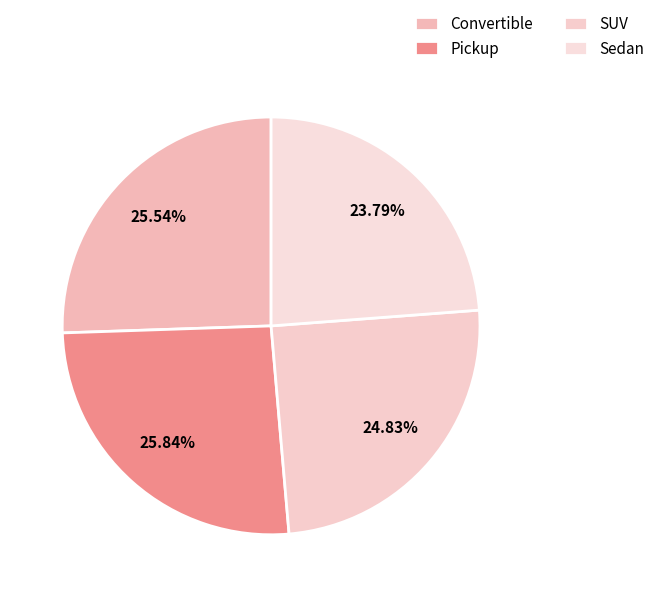

Which slice is the smallest?

Sedan